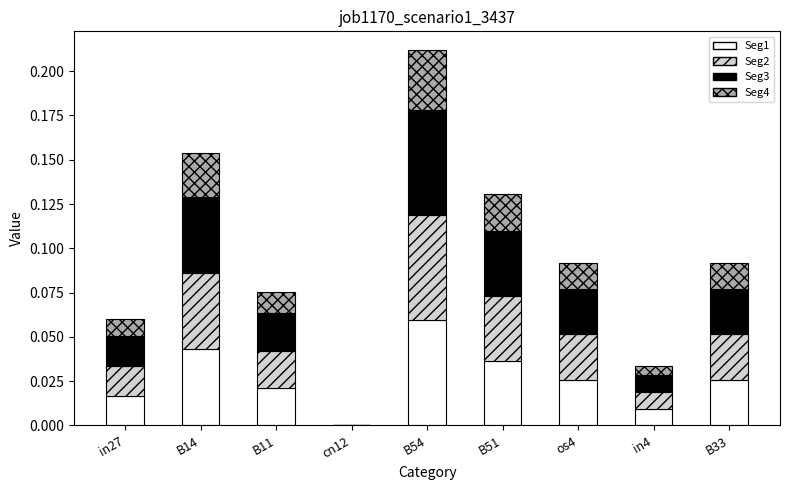

At which category is the sum across all series the highest?

B54